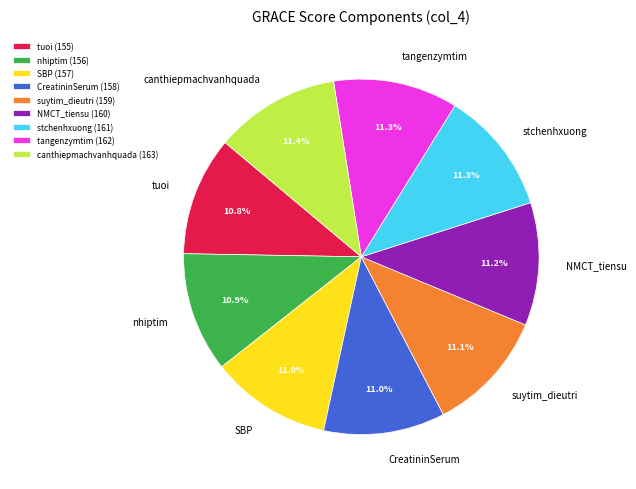

What is the ratio of the value at CreatininSerum to the value at tangenzymtim?

1.0